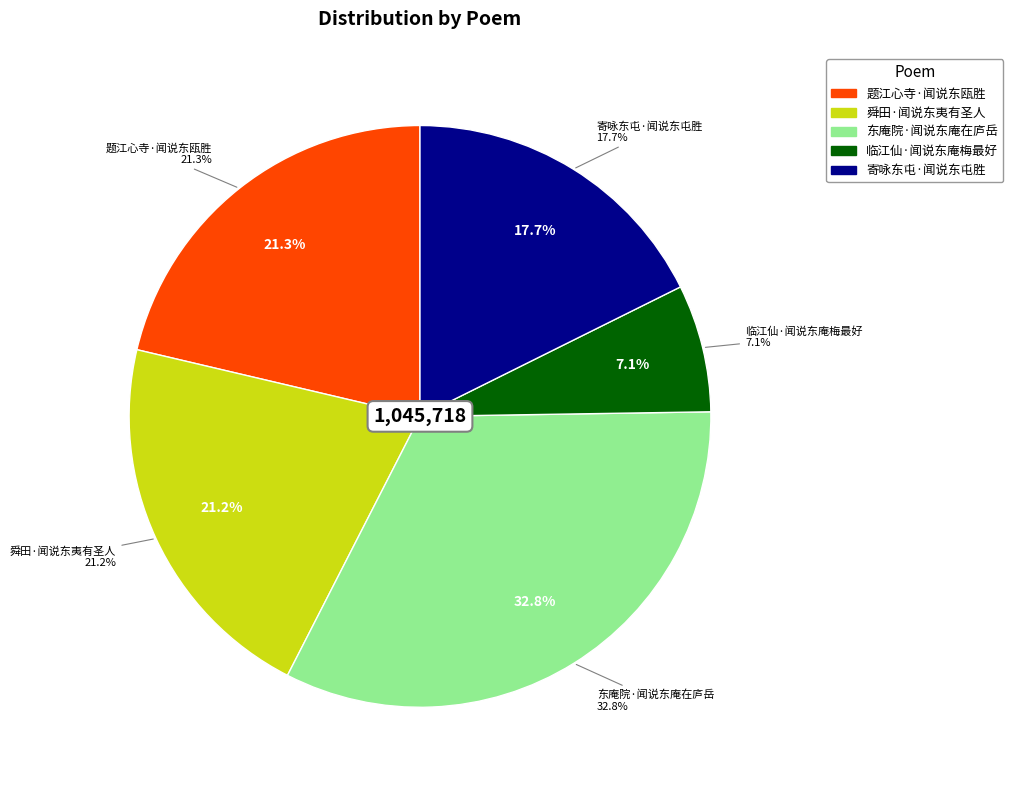

To the nearest percent, what percentage of the pie is 寄咏东屯·闻说东屯胜?

18%